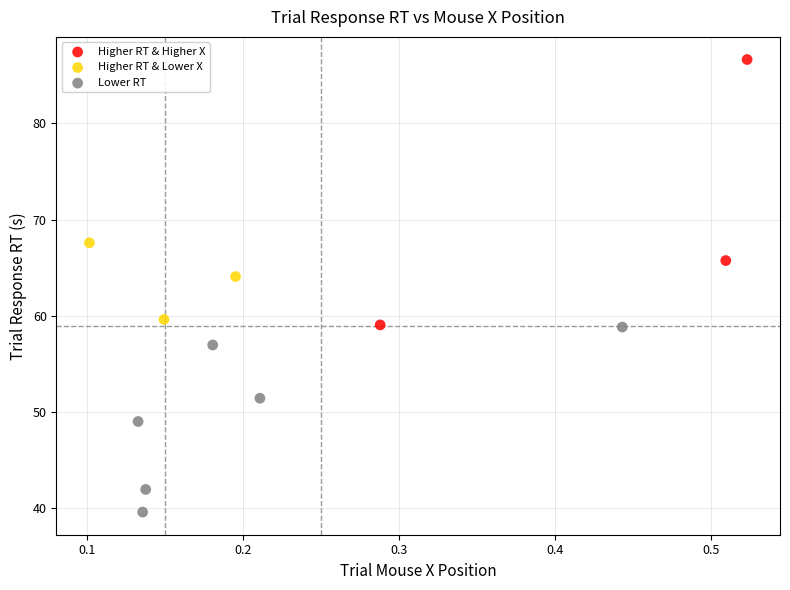

Which series reaches the maximum Y coordinate?

Higher RT & Higher X